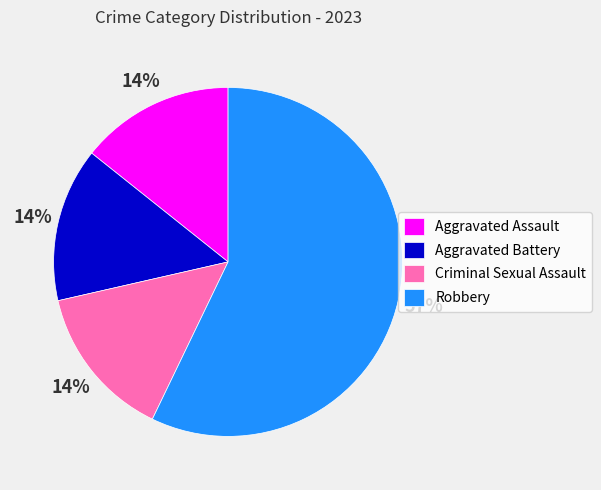

What is the ratio of the value at Aggravated Battery to the value at Aggravated Assault?

1.0